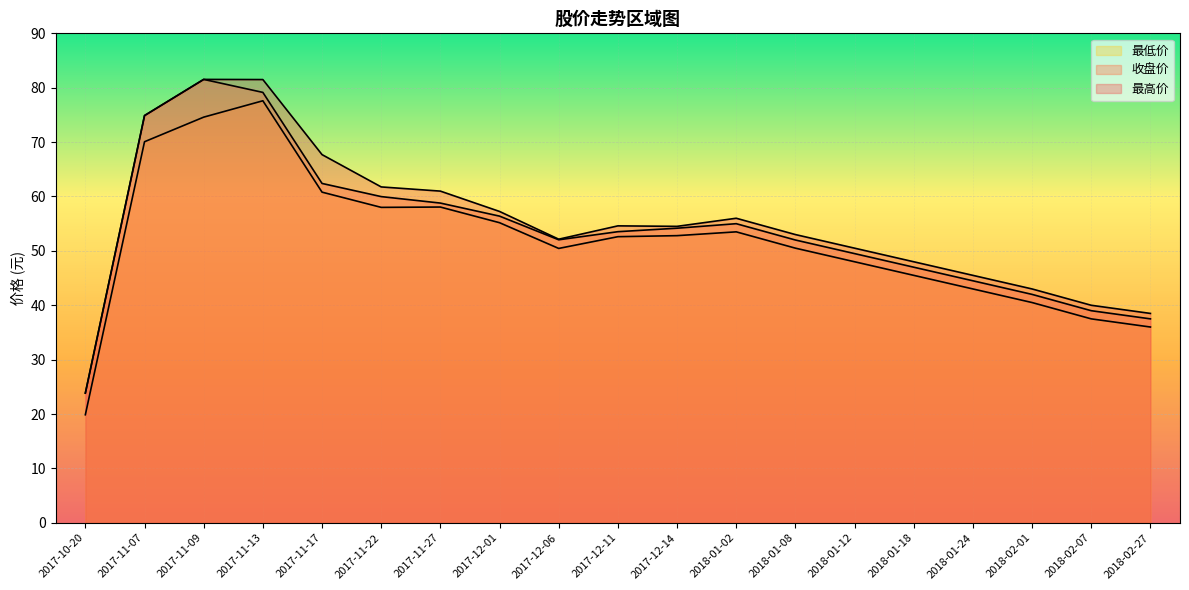

Between 2017-12-14 and 2018-02-01, which series saw the biggest shift?

最低价